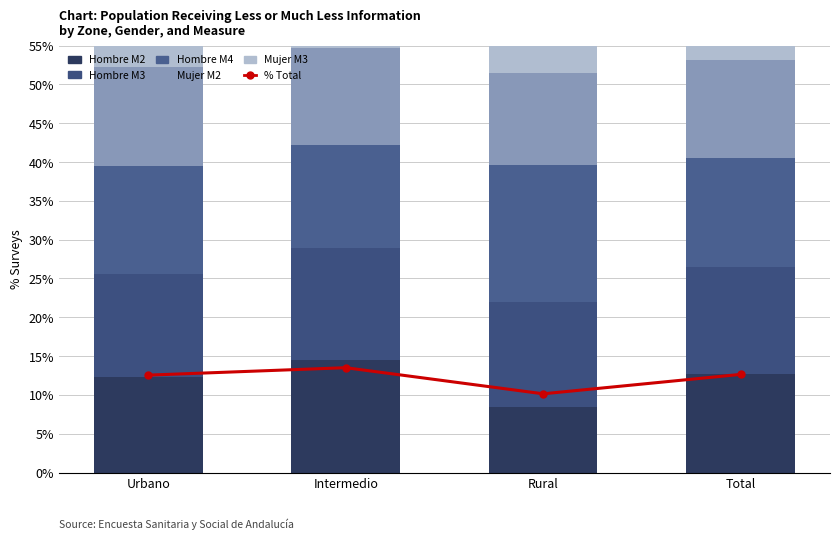

Which series has the widest spread of values?

Hombre M2